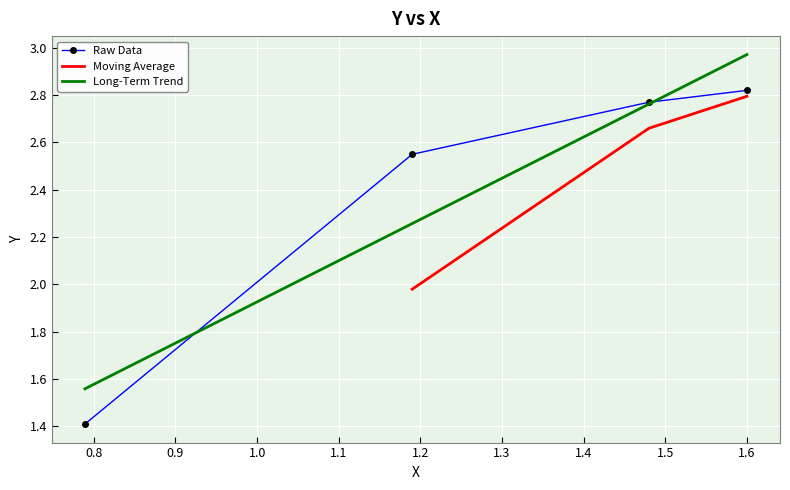

Reading right to left, extract all data points from this chart.

2.8	2.8	2.5	1.4